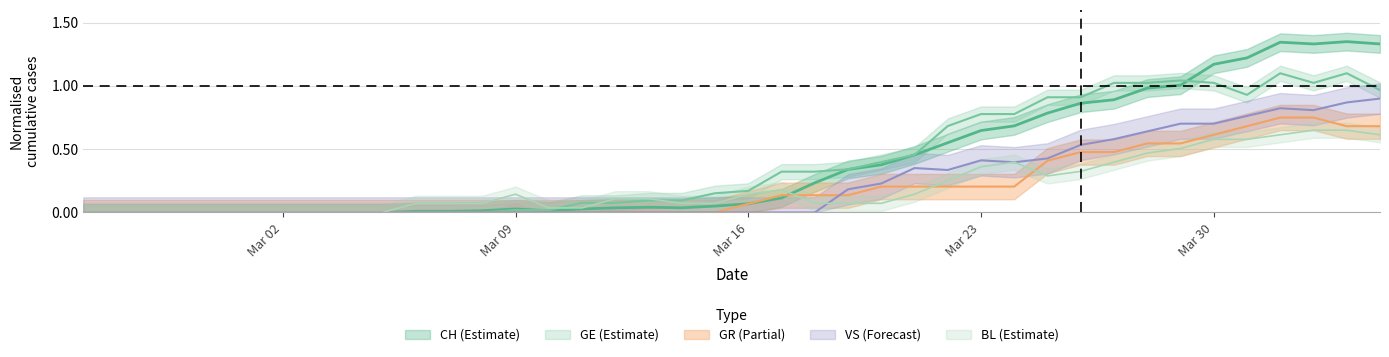

The BL series shows 0.4 at Mar 09. True or false?

False